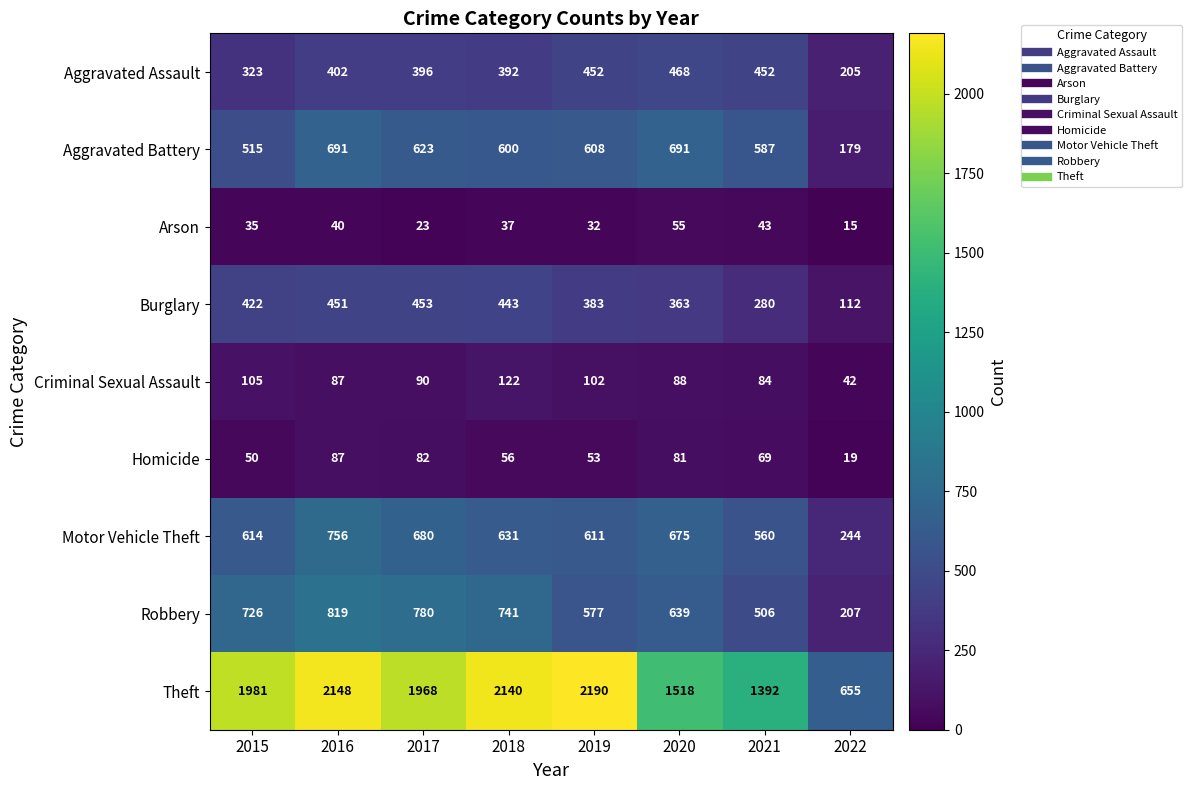

Rank the series at 2020 from highest to lowest value.

Theft, Aggravated Battery, Motor Vehicle Theft, Robbery, Aggravated Assault, Burglary, Criminal Sexual Assault, Homicide, Arson